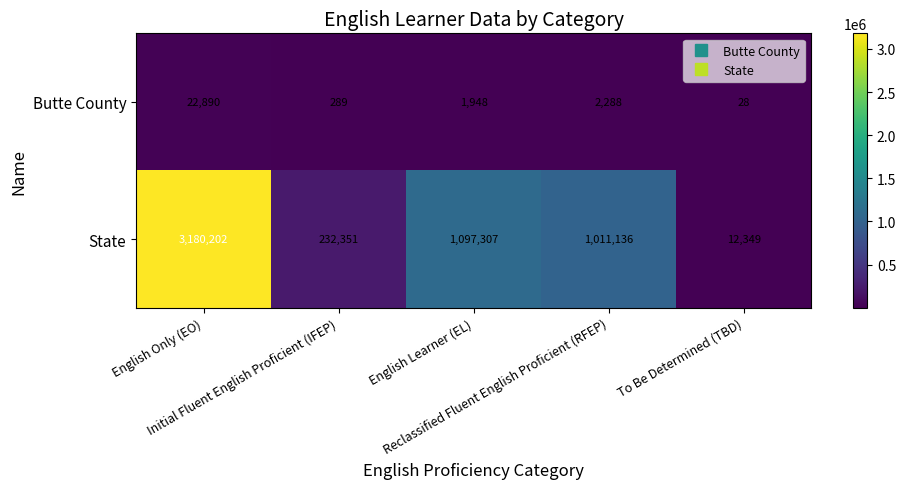

Which series has the widest spread of values?

State